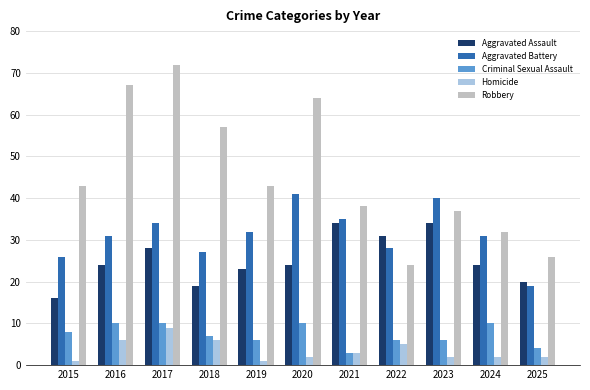

What is the difference between the highest and lowest values at 2015?

42